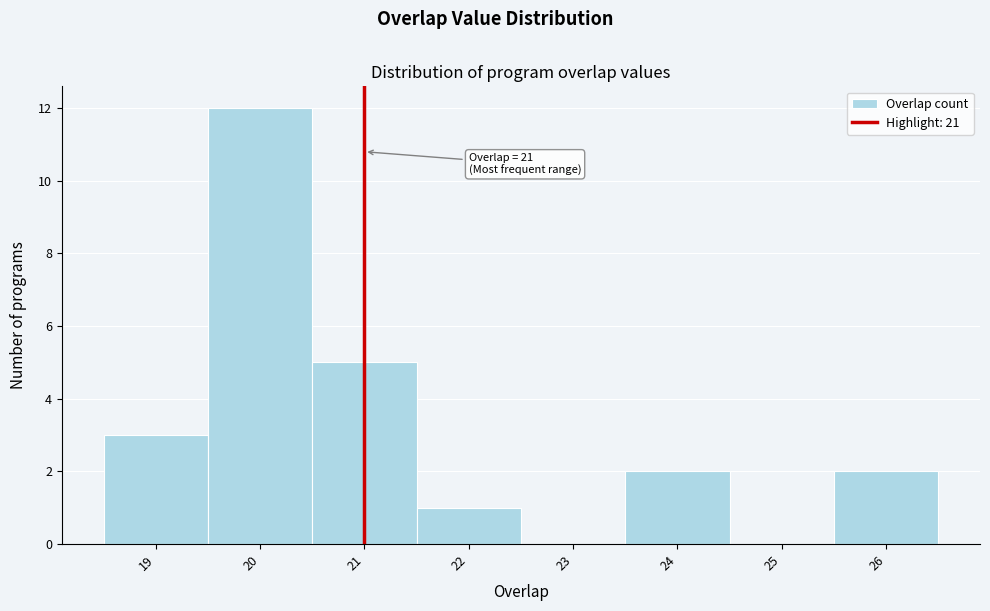

Over which range of the x-axis is the bar tallest?

19.5 to 20.5